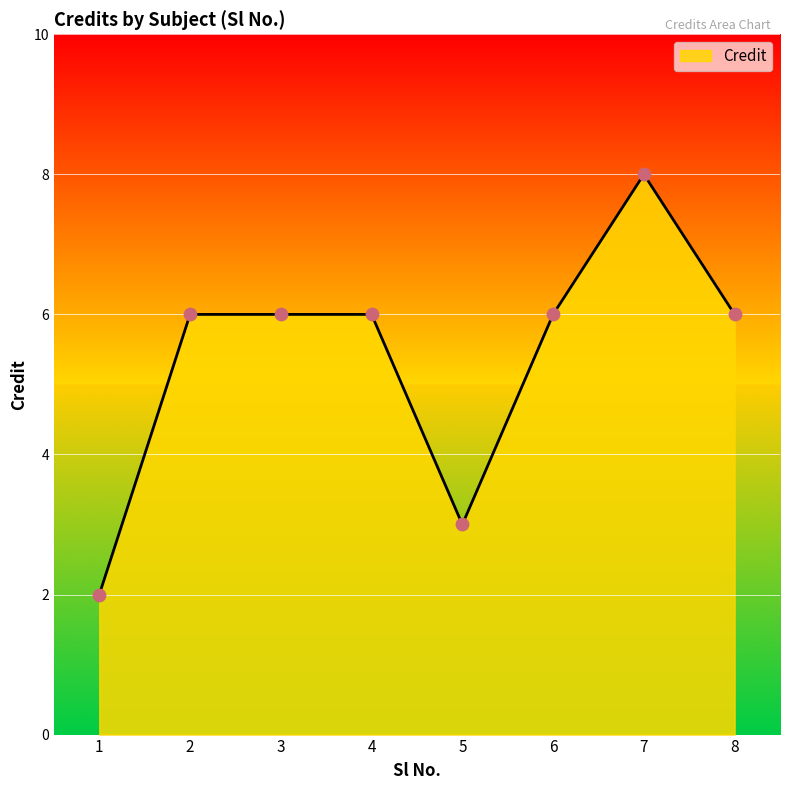

Approximately how many times larger is the value at 5 compared to 8?

0.5